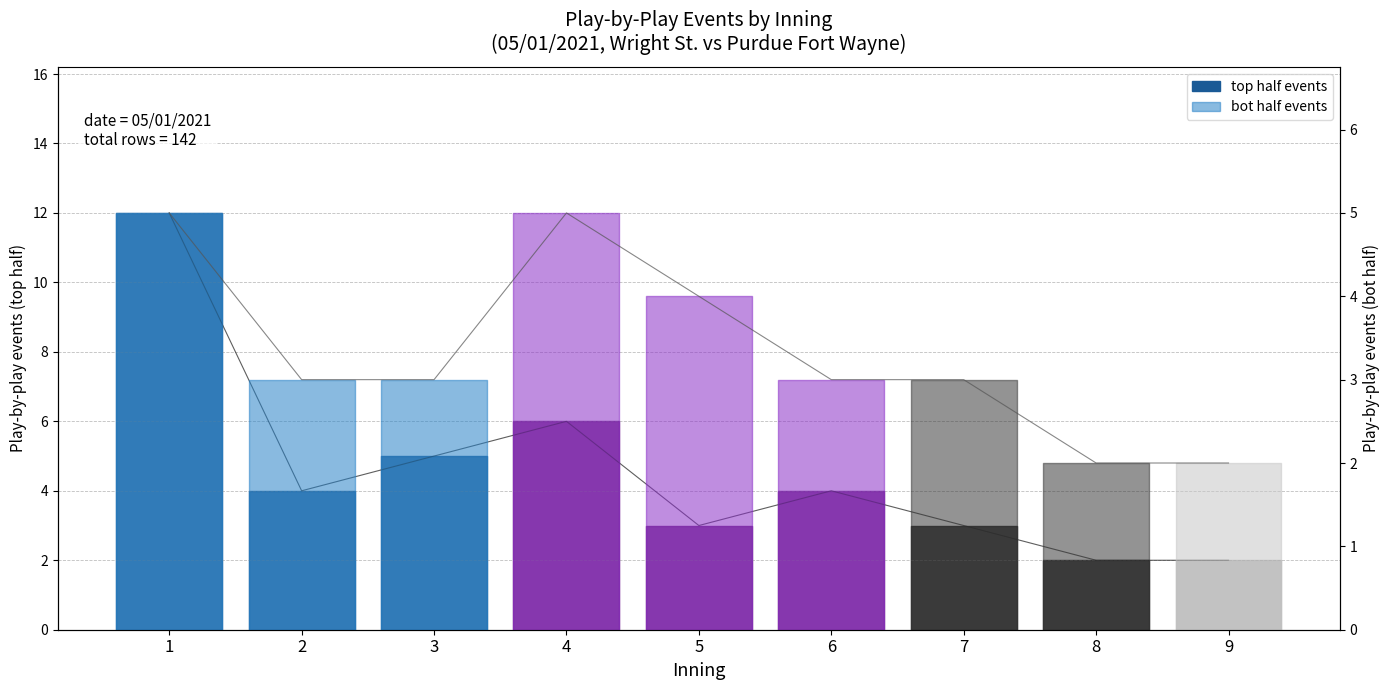

Between 1 and 7, which is larger?

1